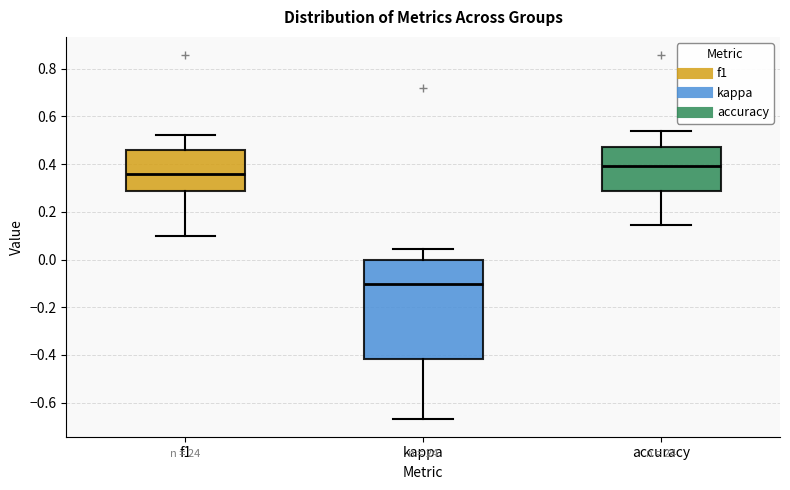

Where is the upper edge of the box for f1 on the y-axis? The values are not printed on the chart, so give them approximately, as read against the axis.

0.46